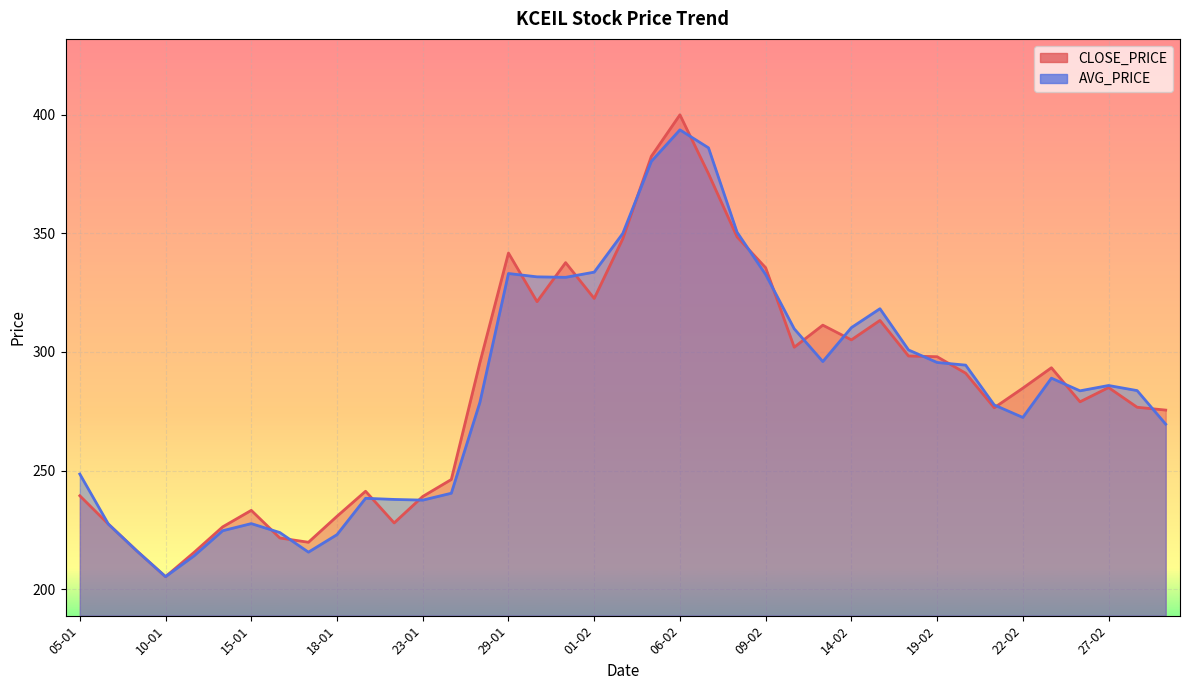

Where is the data nearest to the value 302?

12-02